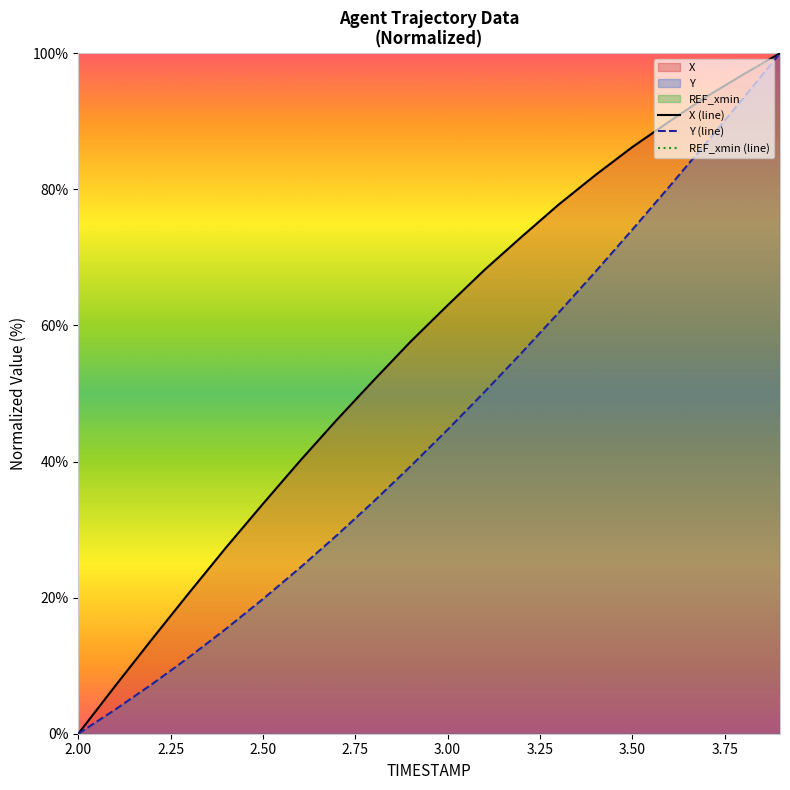

True or false: REF_xmin (line) and X (line) intersect in this chart.

False